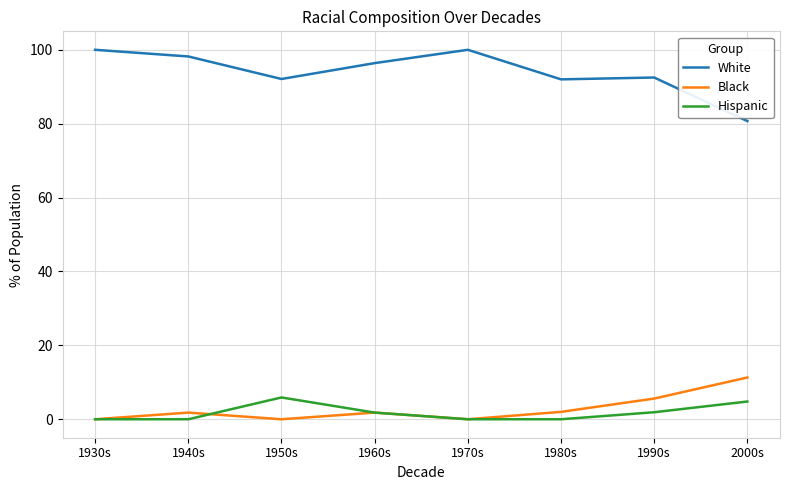

How many lines are shown in the chart?

3